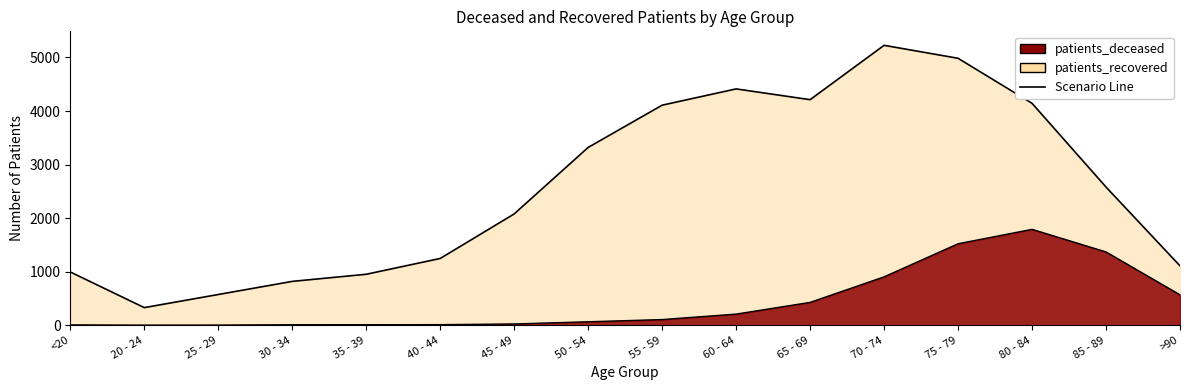

At how many categories does at least one series exceed 2443?

8